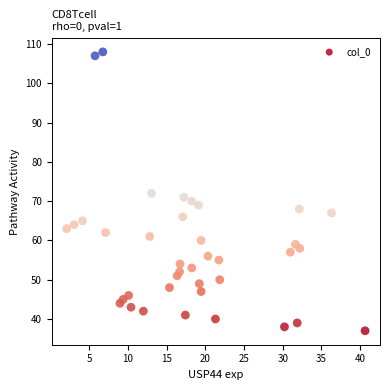

What is the range of Y values (max minus min)?

71